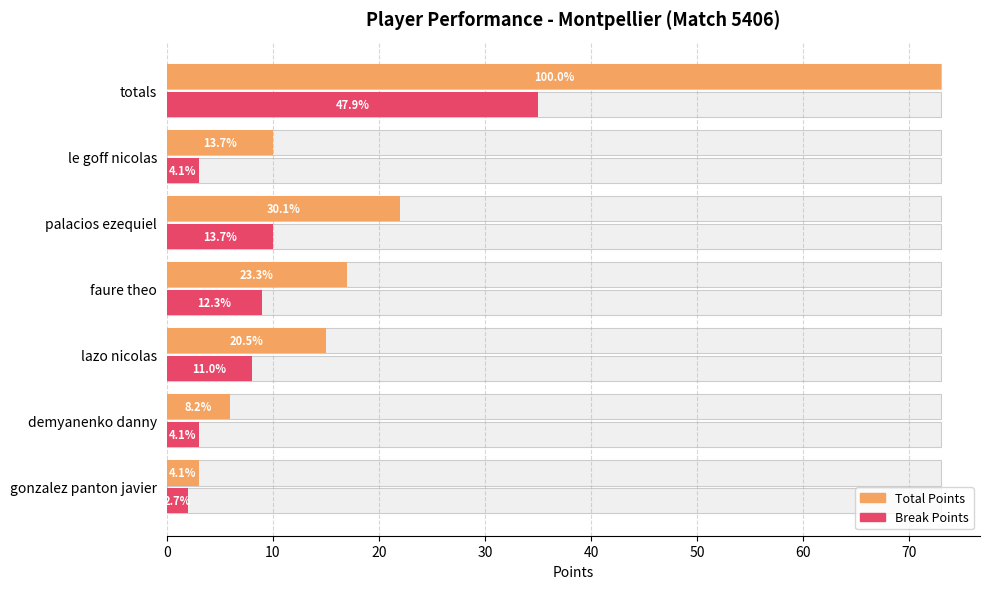

What is the difference between the maximum and minimum values in the Break Points series?

33